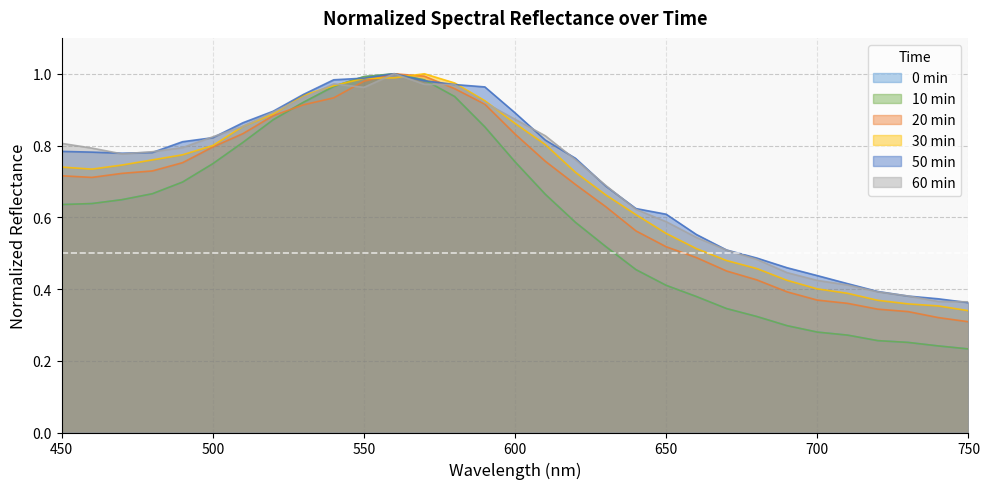

Which category has the highest value across all series?

560